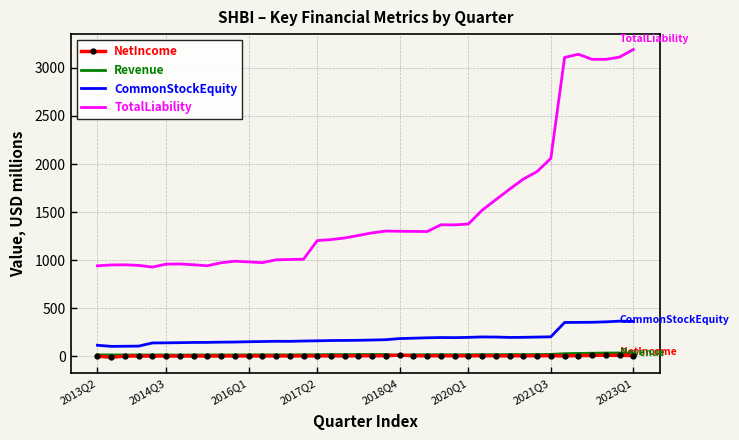

What is the difference between the maximum and minimum values in the CommonStockEquity series?

262.3